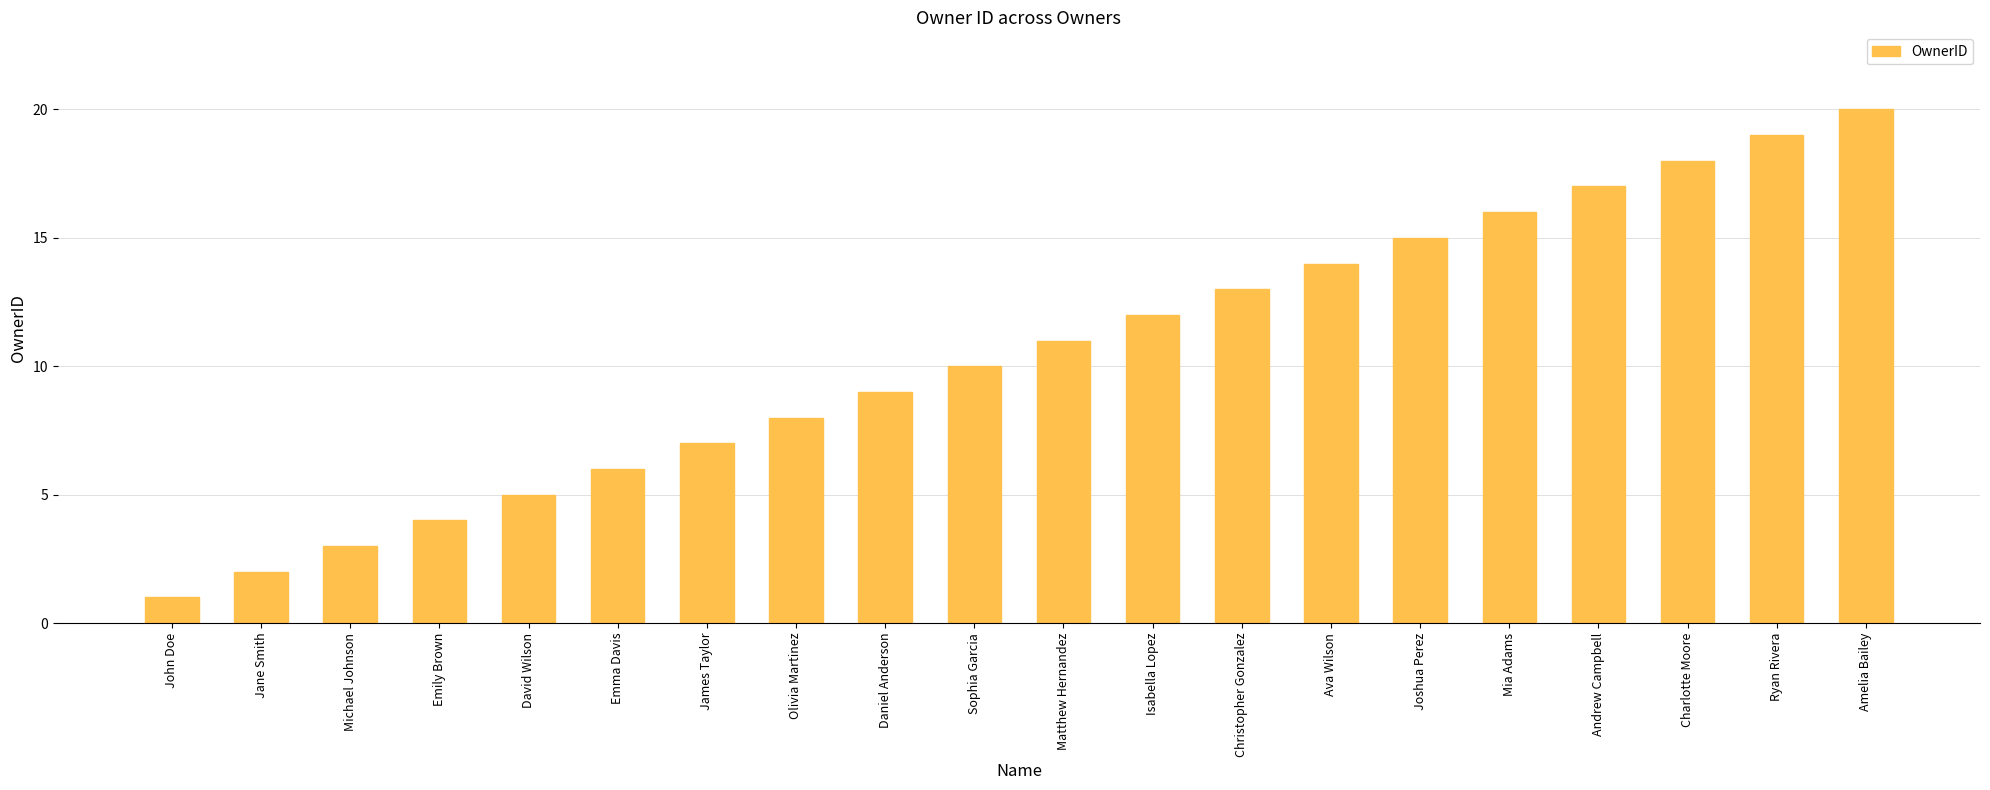

List the labels in order of value, smallest first.

John Doe, Jane Smith, Michael Johnson, Emily Brown, David Wilson, Emma Davis, James Taylor, Olivia Martinez, Daniel Anderson, Sophia Garcia, Matthew Hernandez, Isabella Lopez, Christopher Gonzalez, Ava Wilson, Joshua Perez, Mia Adams, Andrew Campbell, Charlotte Moore, Ryan Rivera, Amelia Bailey